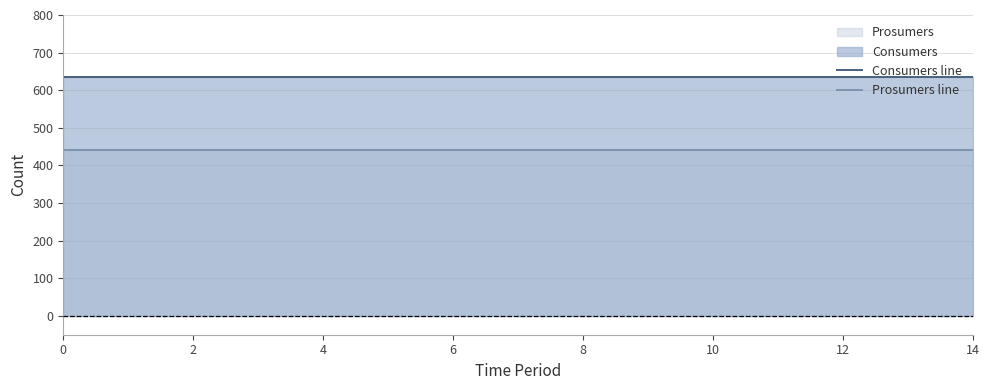

What is the minimum value for Prosumers line?

440